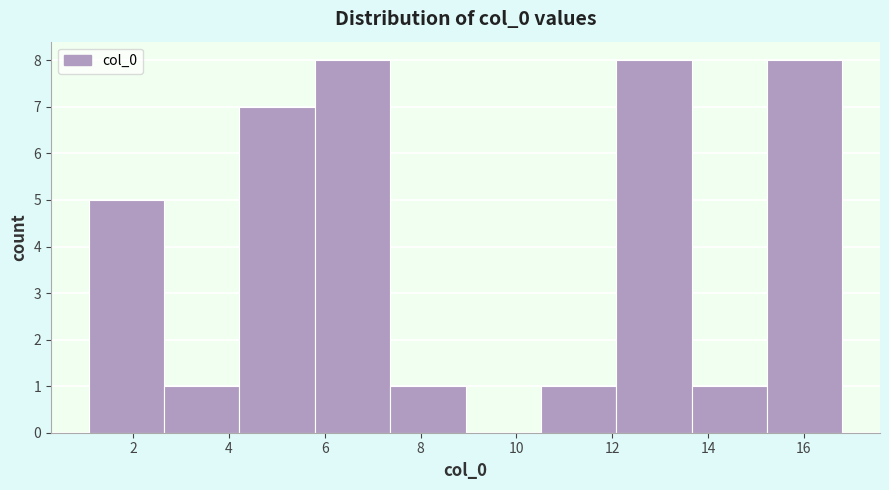

Reading left to right, list every bar in this chart as the range it spans on the x-axis followed by its height. Neither the bar edges nor the heights are printed on the chart, so give them approximately, as read against the axes.

1.0 to 2.6: 5
2.6 to 4.2: 1
4.2 to 5.8: 7
5.8 to 7.4: 8
7.4 to 9.0: 1
9.0 to 10.6: 0
10.6 to 12.0: 1
12.0 to 13.6: 8
13.6 to 15.2: 1
15.2 to 16.8: 8